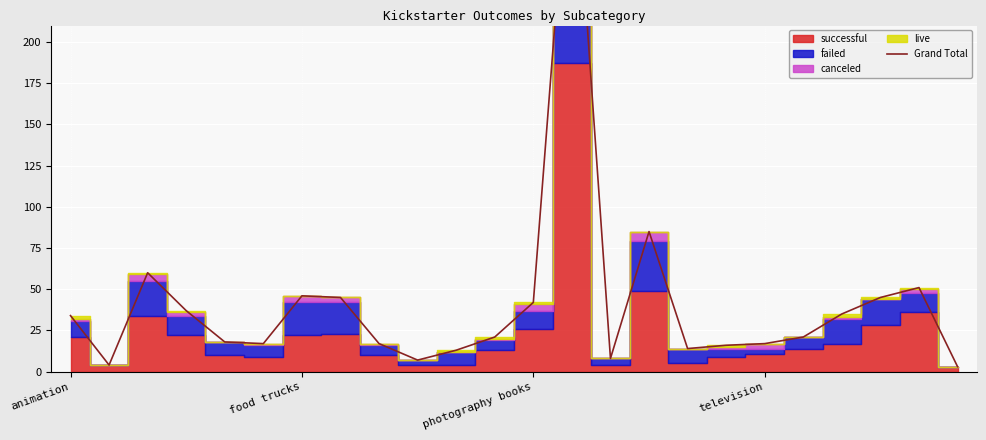

What is the change in value from 4 to 16?

-4